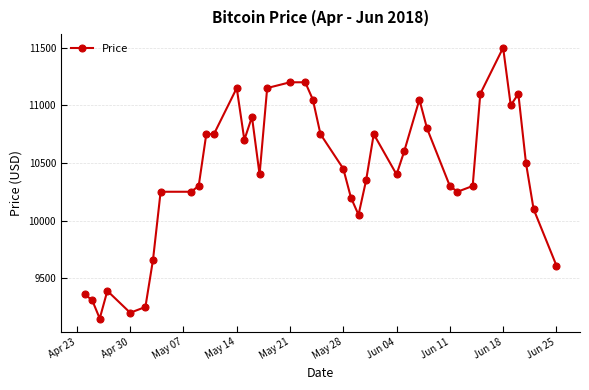

How many data points are less than 10450?

20